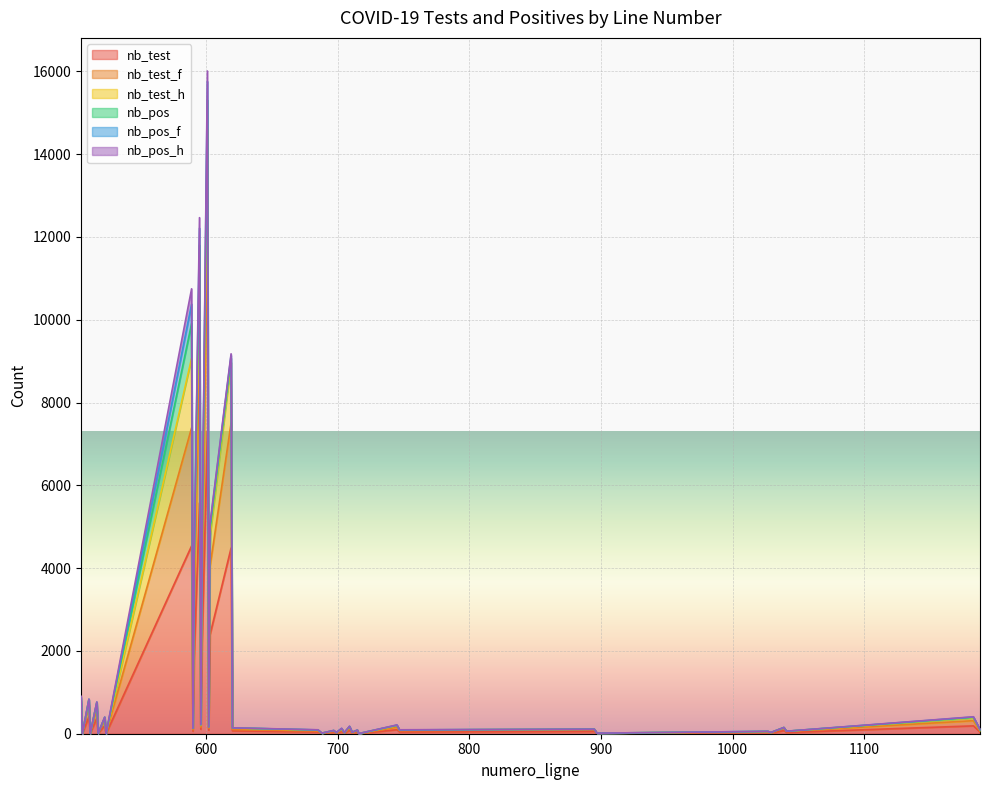

What is the sum of the nb_test values at 1041 and 602?

118